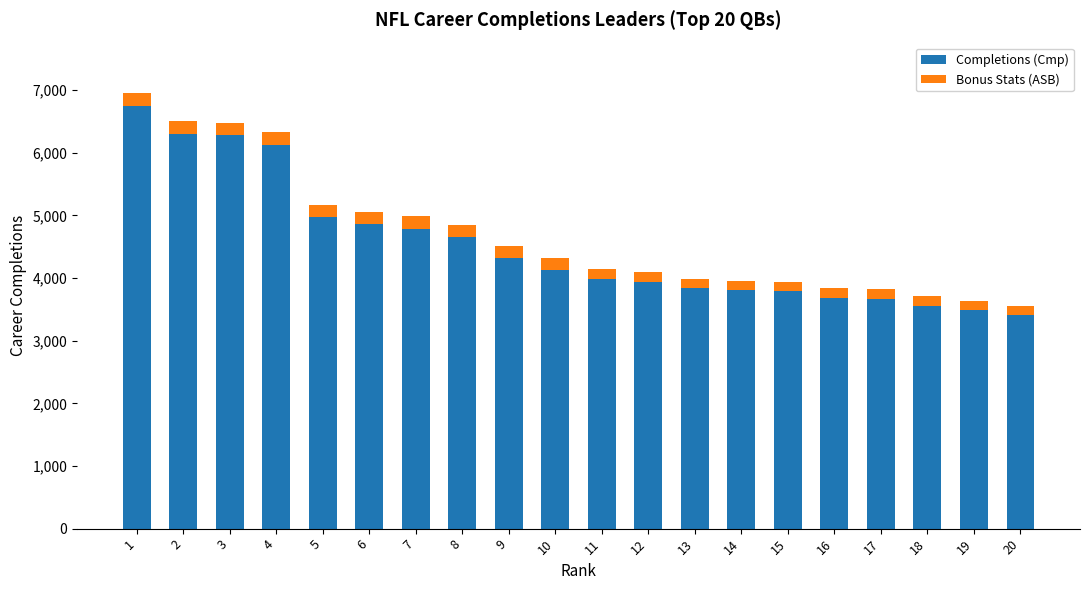

What is the difference between the second highest and second lowest values in the Completions (Cmp) series?

2813